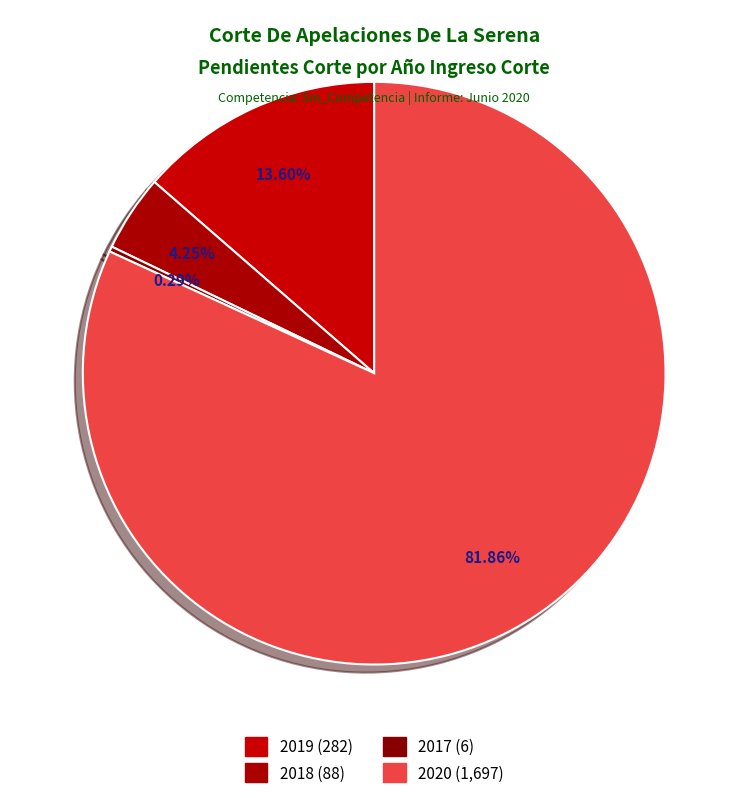

How many segments does this pie chart have?

4